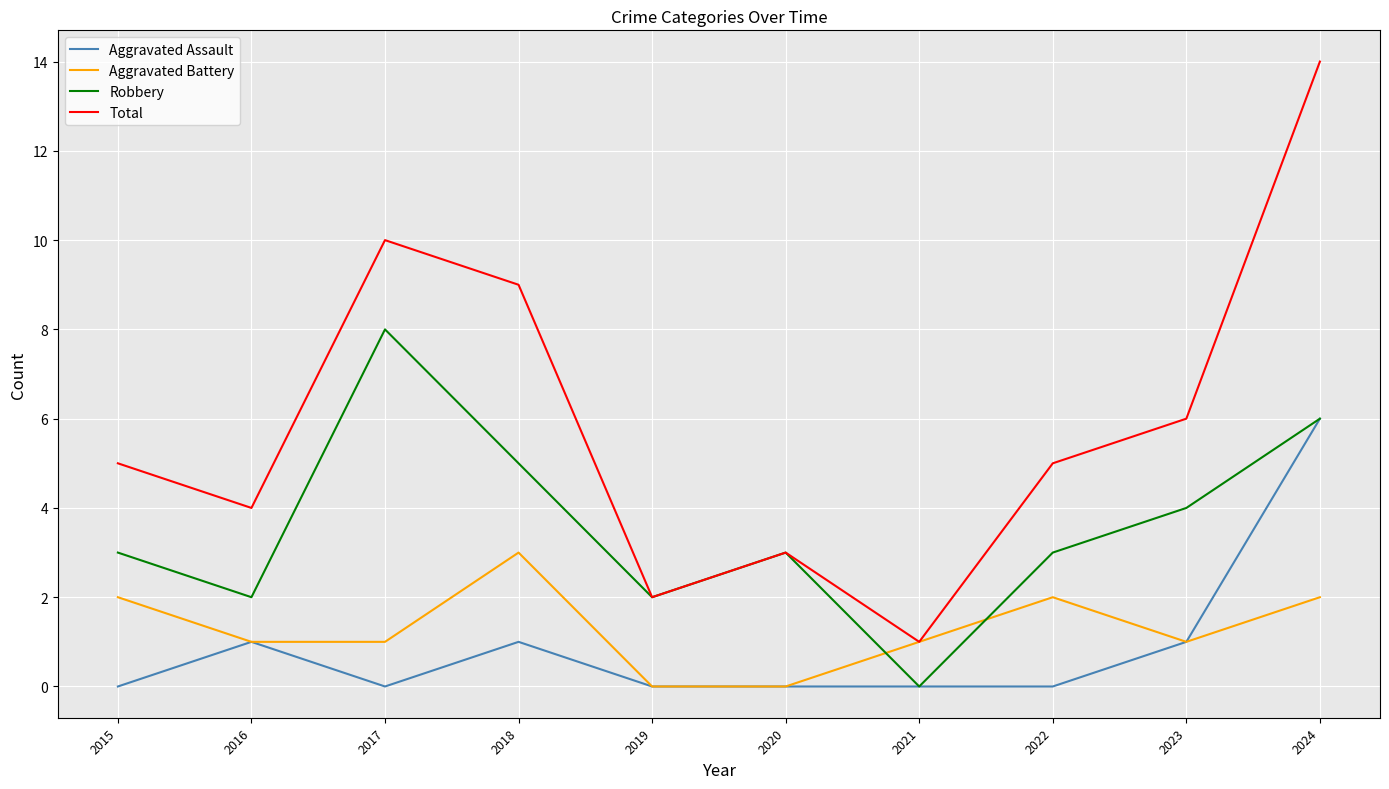

What is the average value of the Robbery series?

4